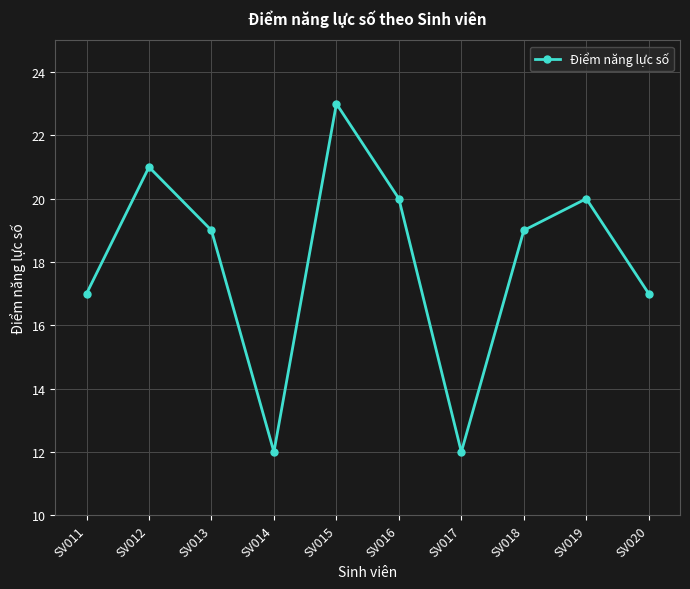

What is the ratio of the value at SV014 to the value at SV019?

0.6